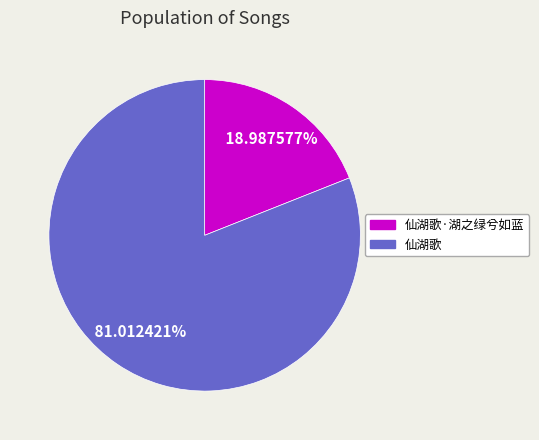

Does any single category account for the majority?

Yes